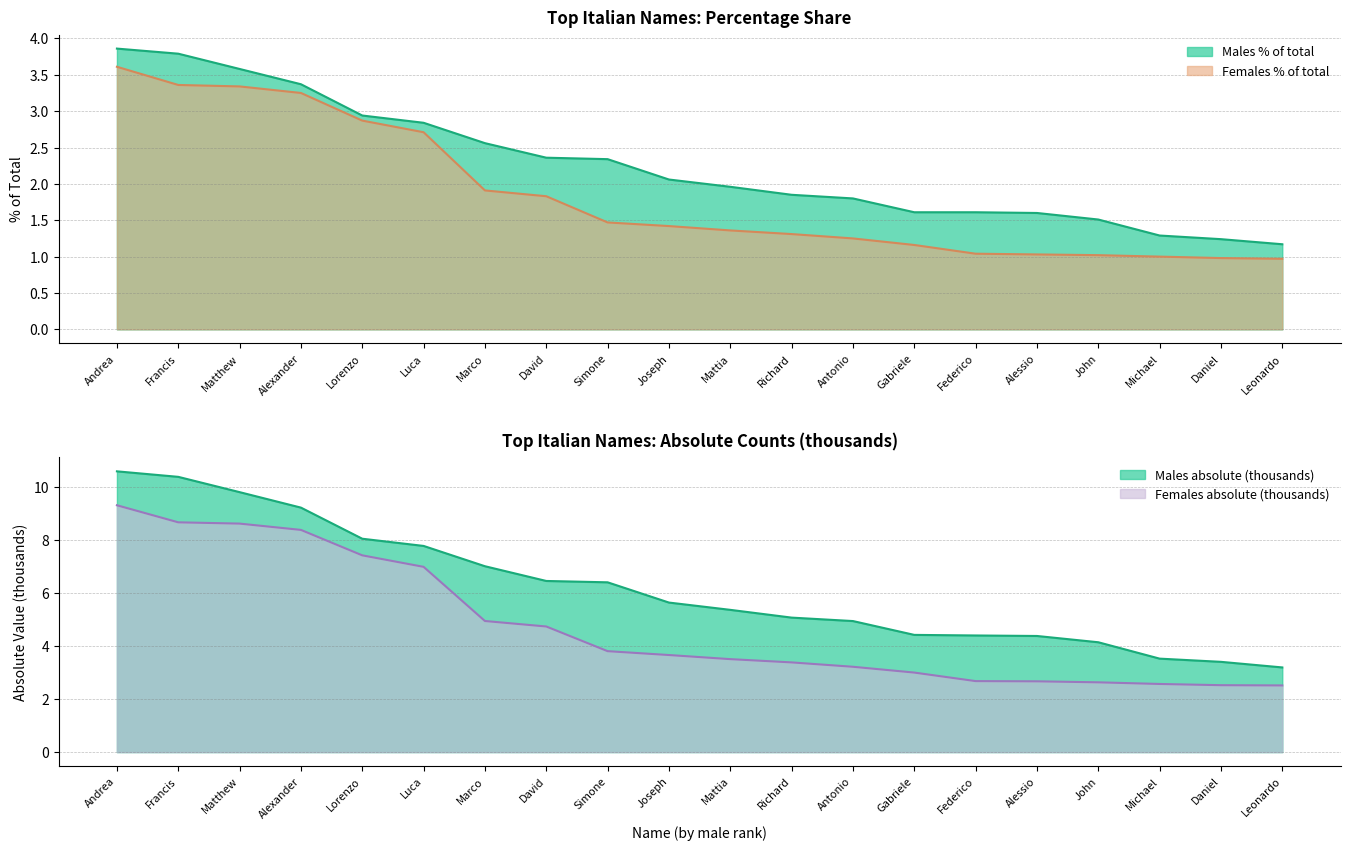

The Females % of total series shows 2.0 at Antonio. True or false?

False